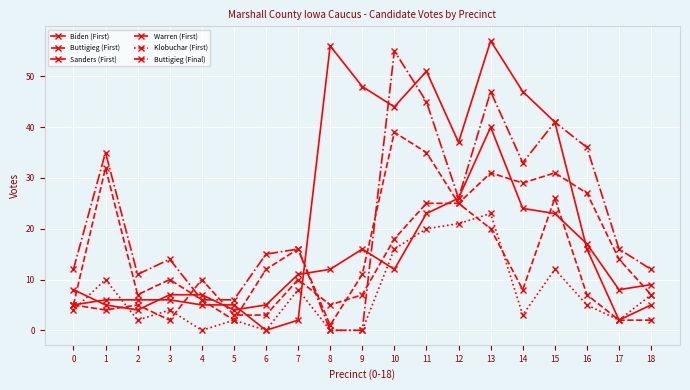

What is the difference between the highest and lowest values at 8?

56